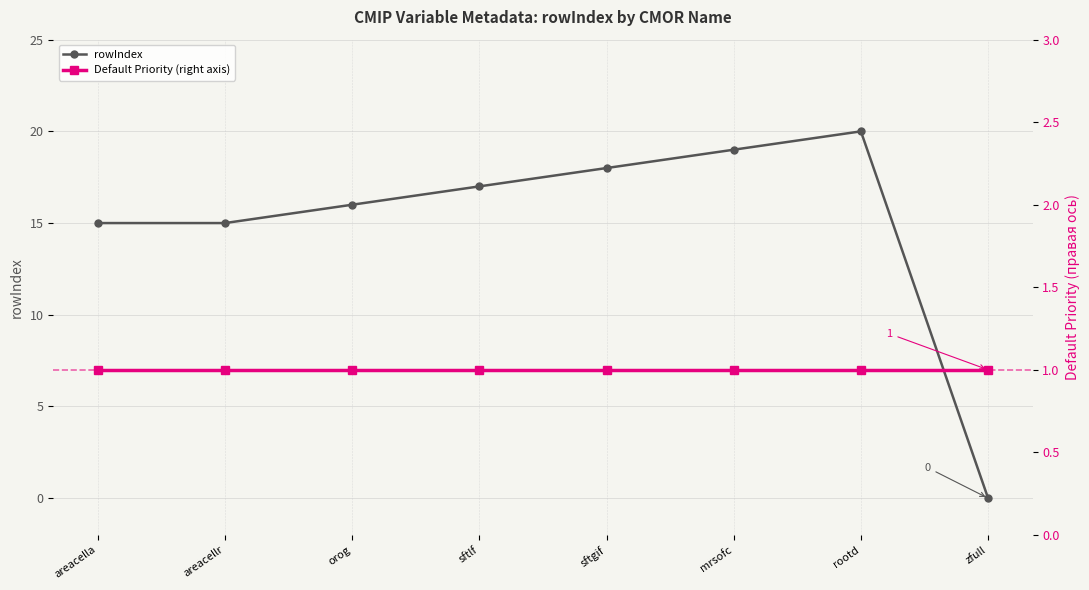

List the series in order of their peak value, lowest first.

Default Priority (right axis), rowIndex